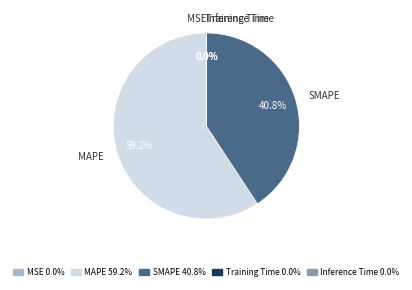

Which slice is the largest?

MAPE